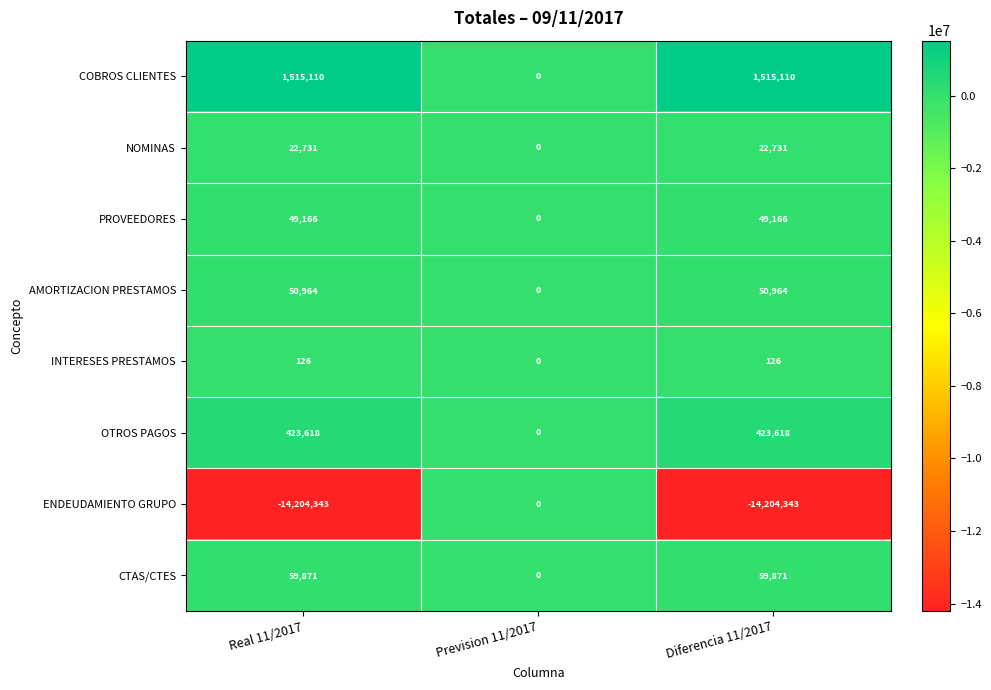

At which label is ENDEUDAMIENTO GRUPO closest to -7102171?

Prevision 11/2017